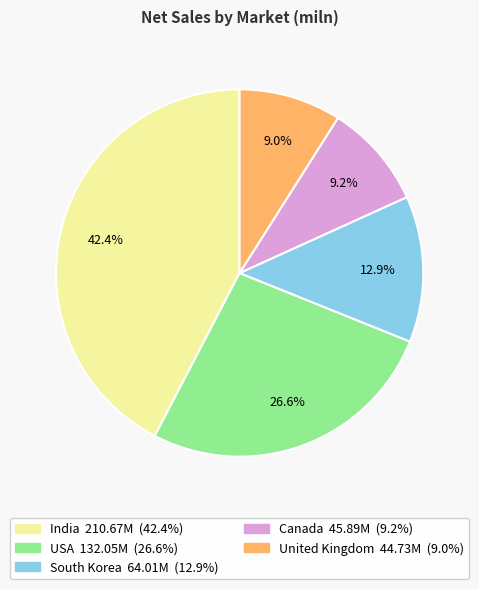

To the nearest percent, what is the combined percentage of South Korea and Canada?

22%